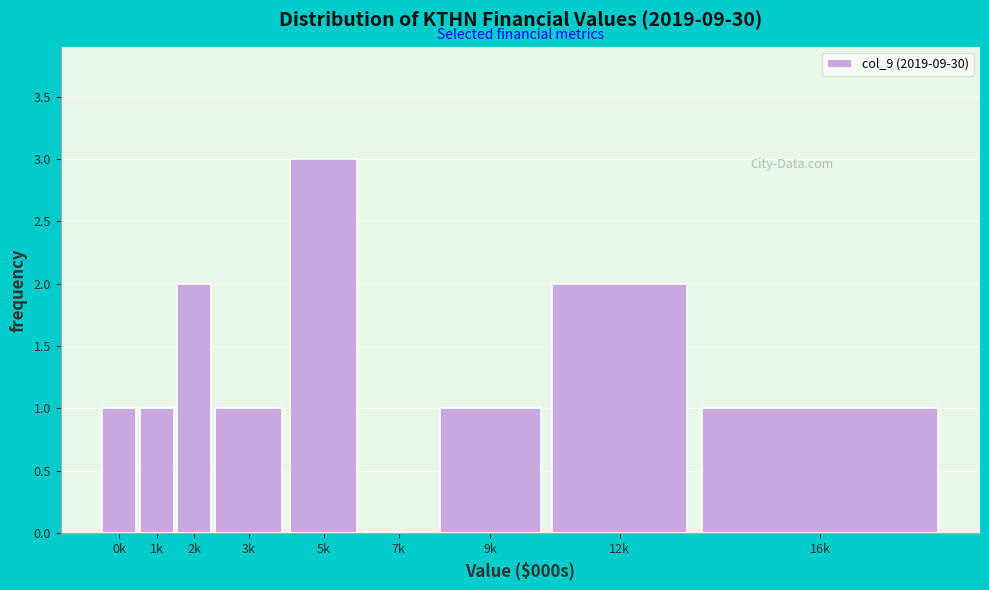

Reading right to left, extract all data points from this chart.

16k=1	12k=2	9k=1	7k=0	5k=3	3k=1	2k=2	1k=1	0k=1